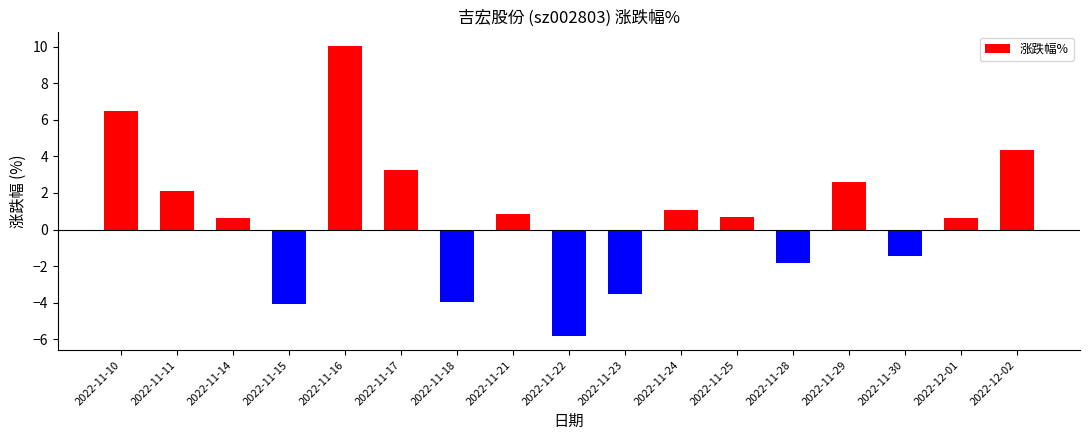

Count the number of values greater than 0.

11